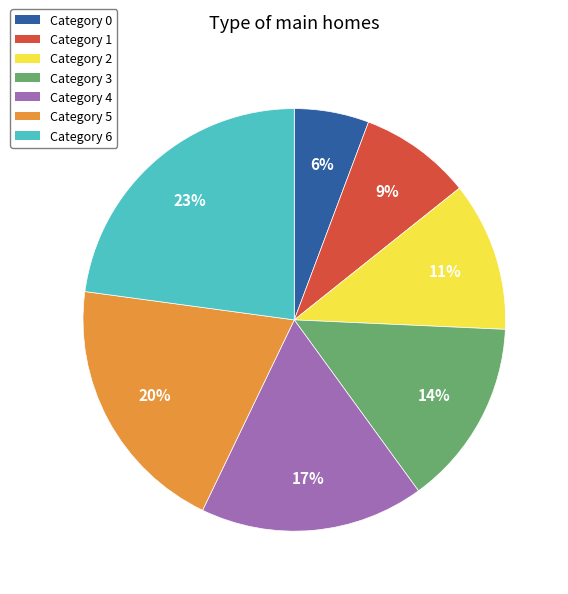

To the nearest percent, what is the difference between the largest and smallest slice percentages?

17%